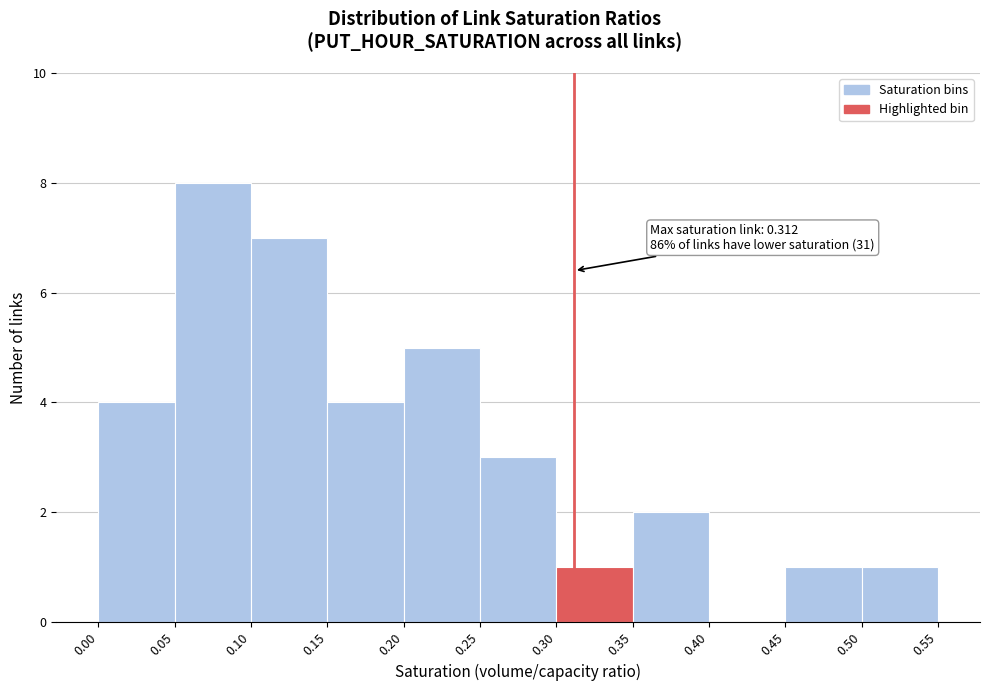

Over which range of the x-axis is the bar tallest?

0.05 to 0.10